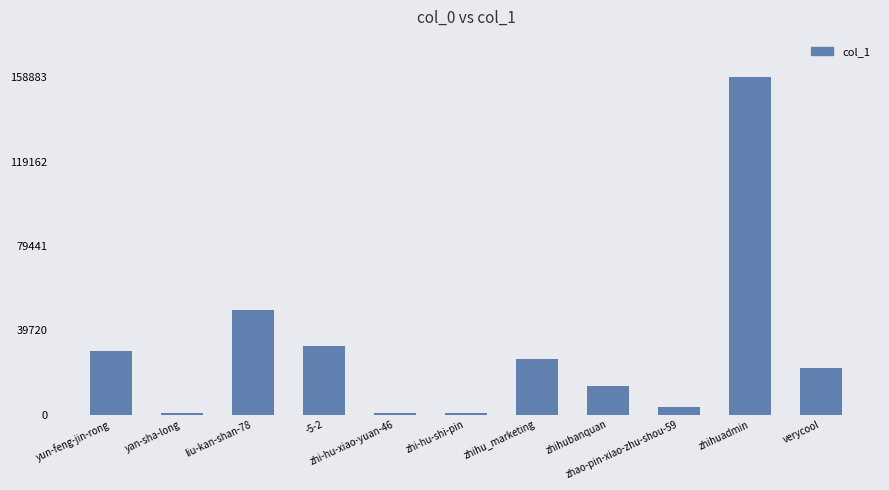

What is the sum of all values?

338218